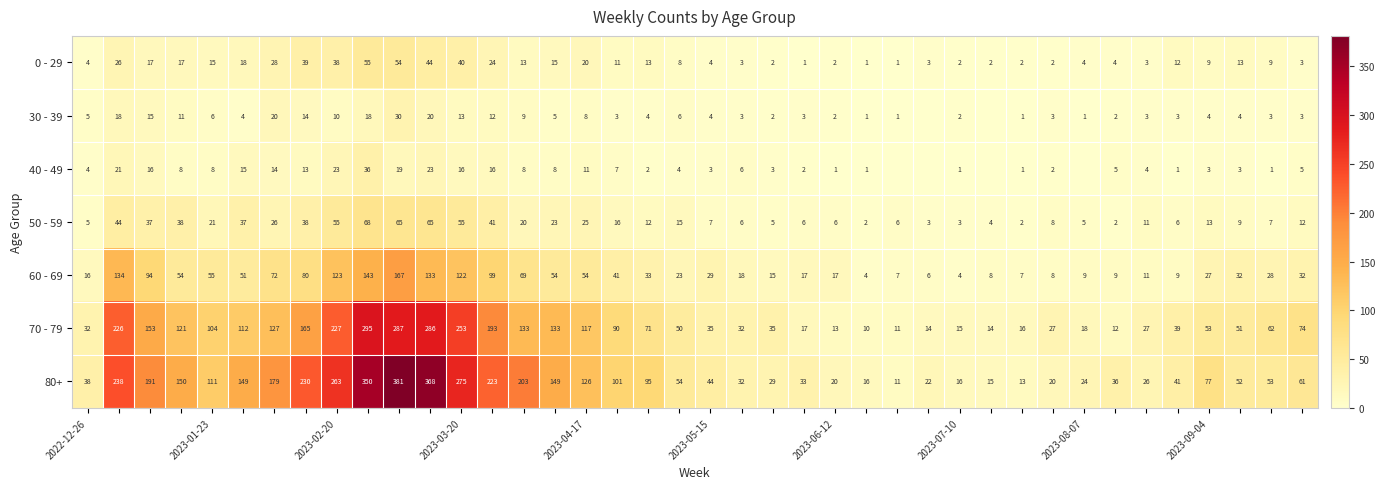

What is the average value of the 70 - 79 series?

94